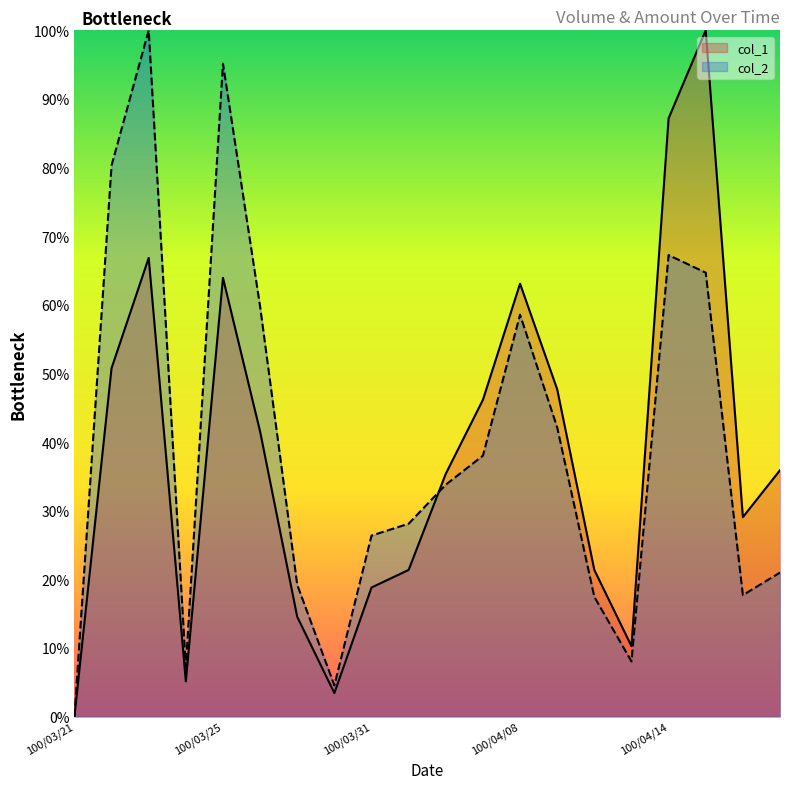

Which series ends up on top after the final intersection of col_2 and col_1?

col_1